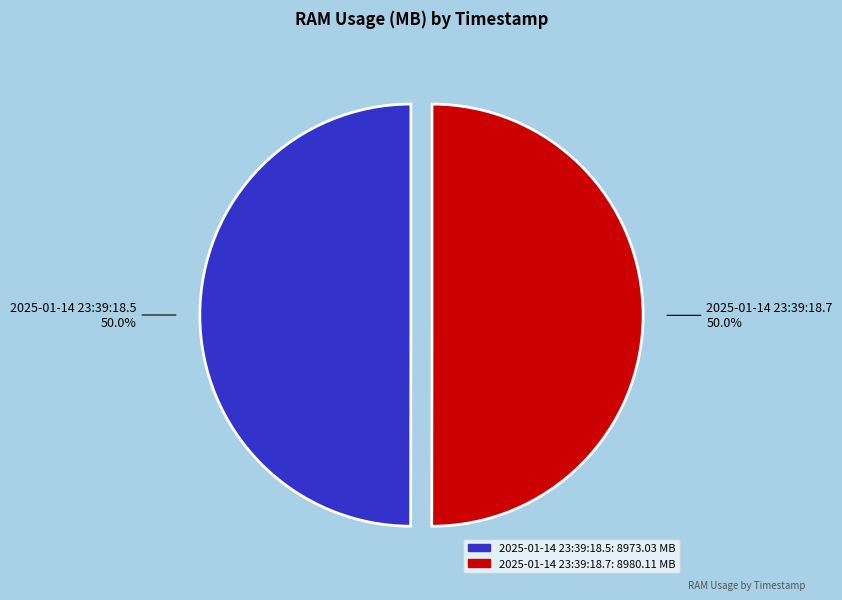

What portion of the pie excludes 2025-01-14 23:39:18.7?

50.0%